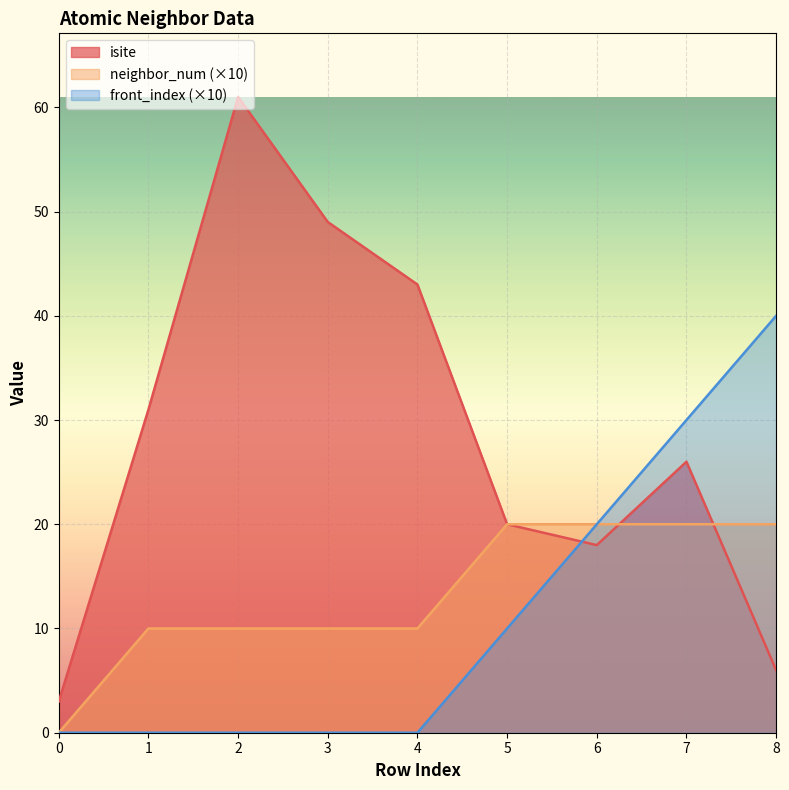

What is the difference between the front_index values at 7 and 5?

20